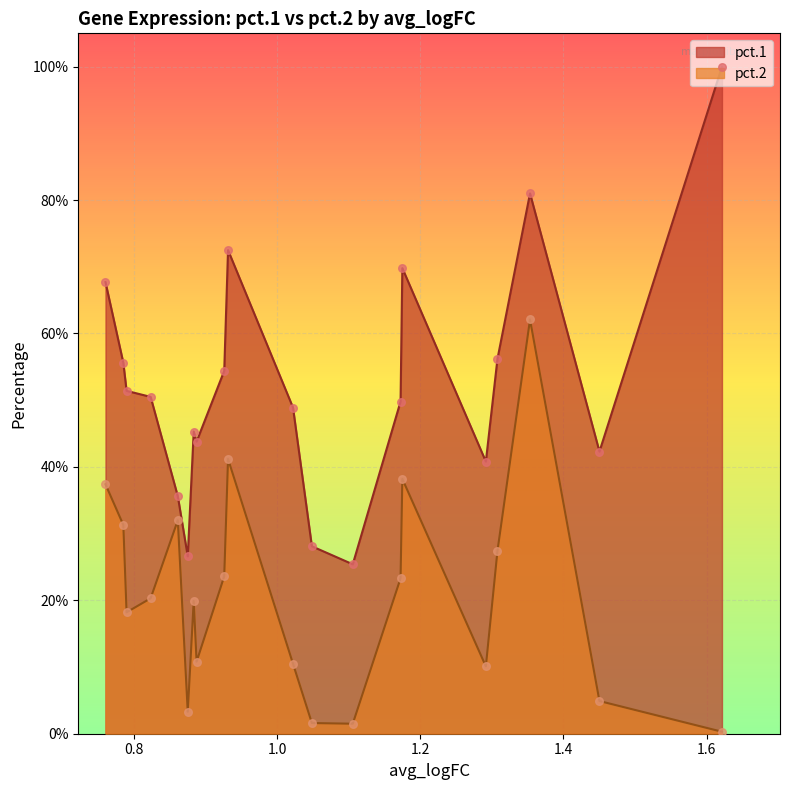

Which series has the largest Y range (max minus min)?

pct.1